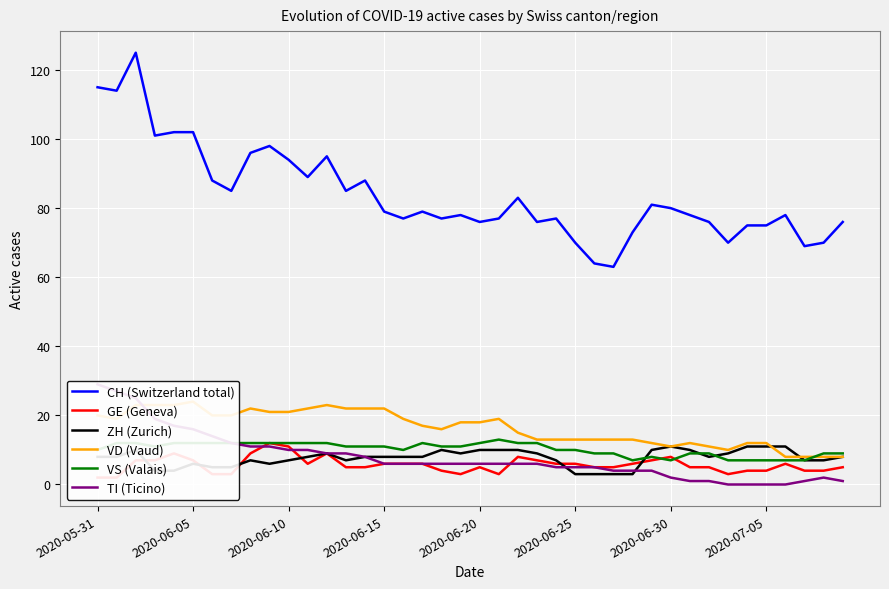

Is it true that ZH (Zurich) equals 3 at 2020-06-25?

True